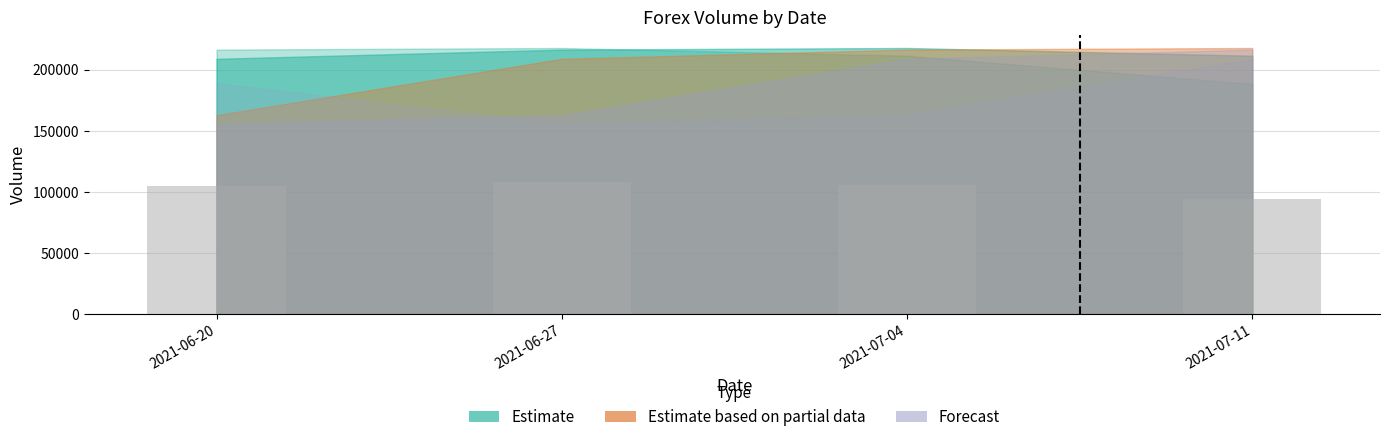

How many distinct data groups are displayed?

1